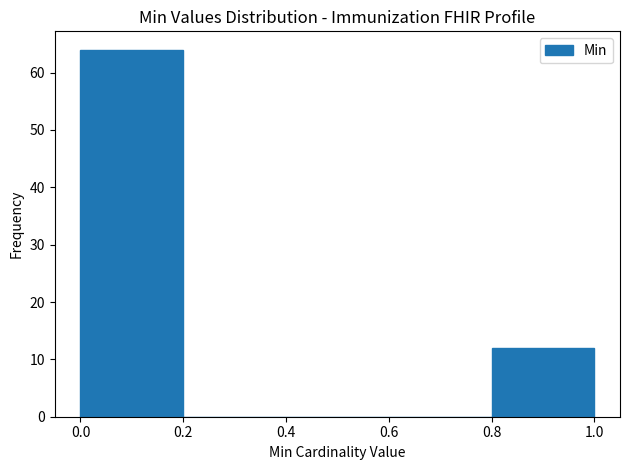

Reading left to right, transcribe this chart: for each bar, give the range it covers on the x-axis and its height. The values are not printed on the chart, so give them approximately, as read against the axis.

0.0 to 0.2: 64
0.2 to 0.4: 0
0.4 to 0.6: 0
0.6 to 0.8: 0
0.8 to 1.0: 12